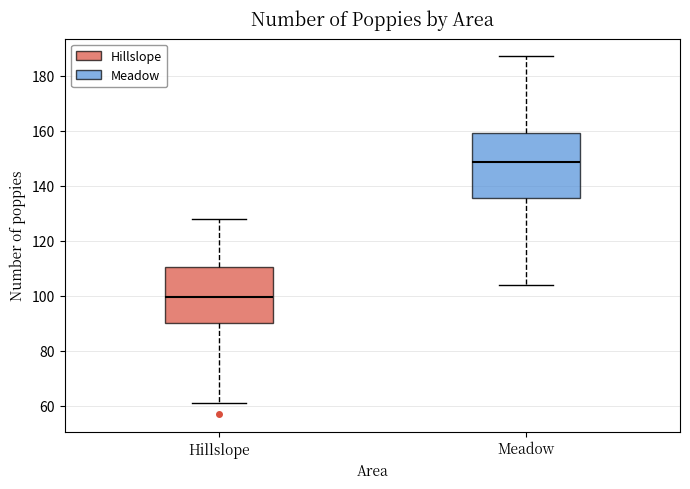

Reading left to right, transcribe this box plot: for each box, give where its median line is, the range the box spans, and where its two whiskers end, as read against the y-axis. The values are not printed on the chart, so give them approximately, as read against the axis.

Hillslope: median 100, box 90 to 110, whiskers 62 to 128
Meadow: median 148, box 136 to 160, whiskers 104 to 188